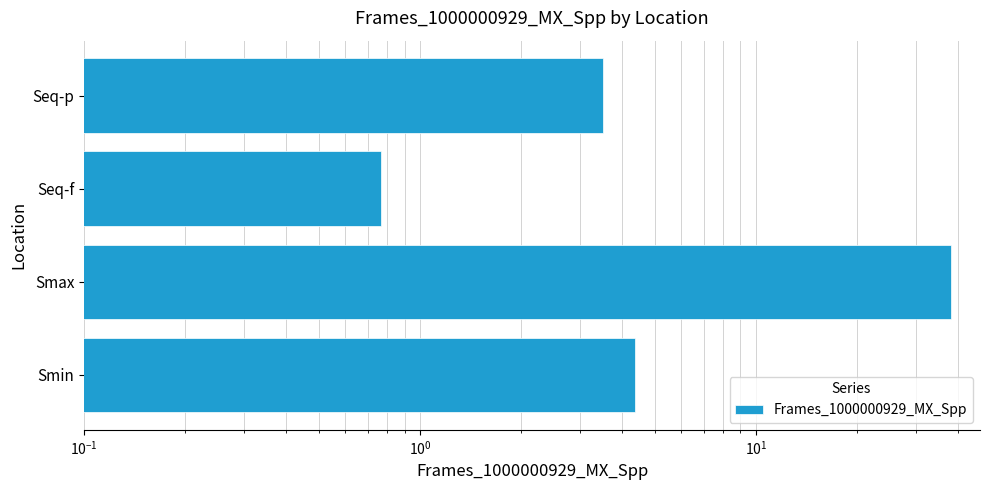

Reading left to right, what are all the values shown in this chart?

4.4	38.2	0.8	3.5